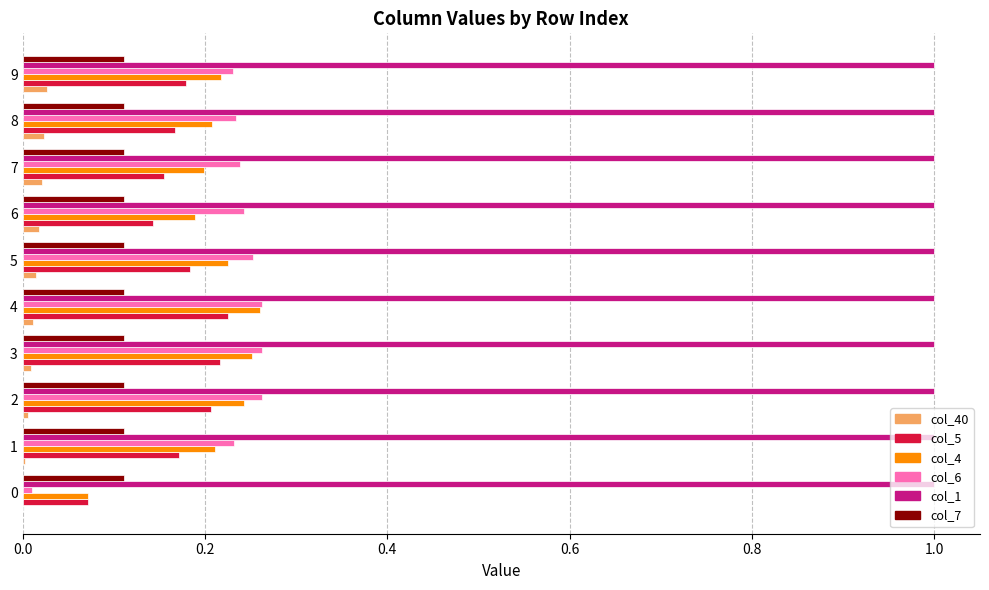

What is the sum of all col_4 values?

2.1